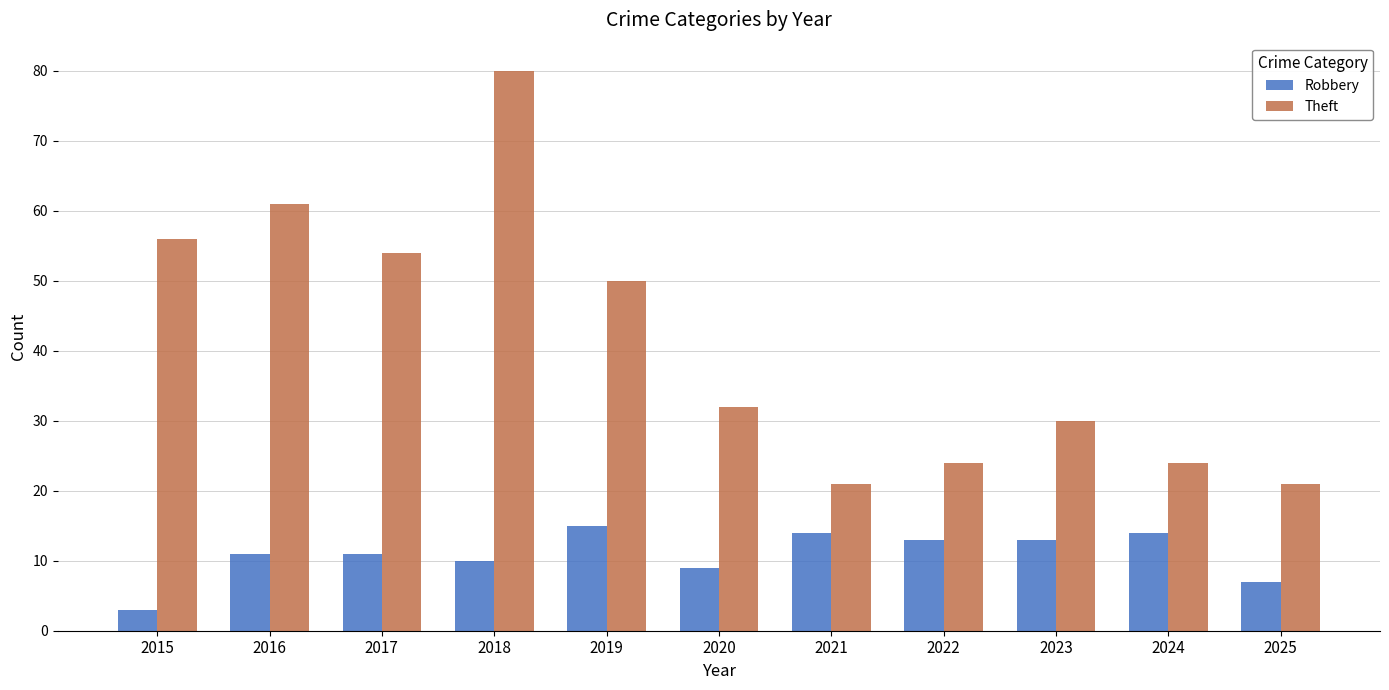

True or false: Robbery has a value of 15 at 2018.

False